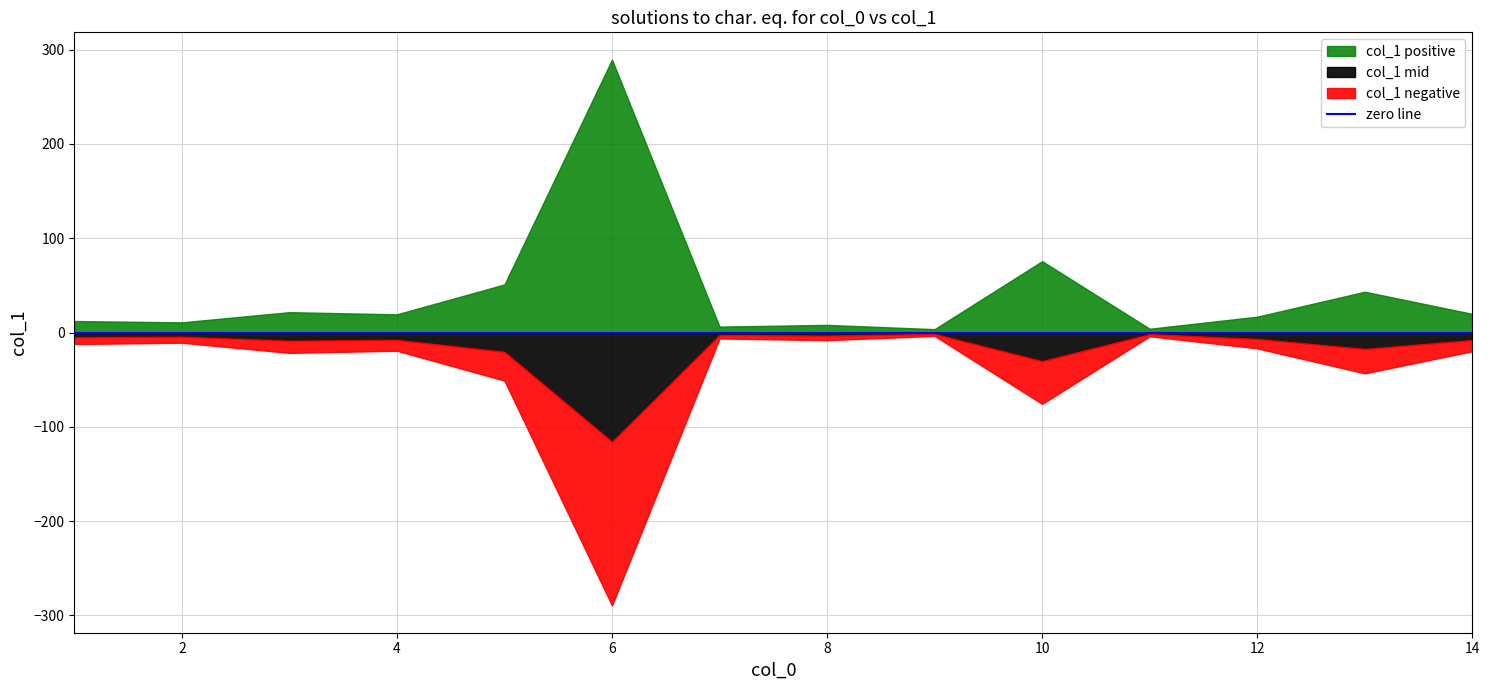

Rank the categories by value from lowest to highest.

9, 11, 7, 8, 2, 1, 12, 4, 14, 3, 13, 5, 10, 6